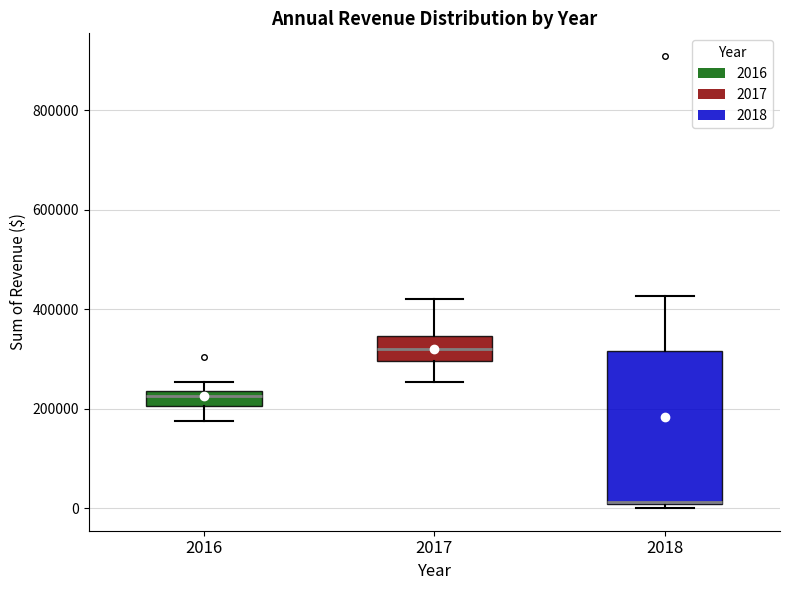

Reading left to right, read every box against the y-axis: the position of its median line, the range the box covers, and the ends of its whiskers. The values are not printed on the chart, so give them approximately, as read against the axis.

2016: median 220000, box 200000 to 240000, whiskers 180000 to 260000
2017: median 320000, box 300000 to 340000, whiskers 260000 to 420000
2018: median 20000 (drawn on the box's lower edge), box 0 to 320000, whiskers 0 (just below the box's lower edge) to 420000